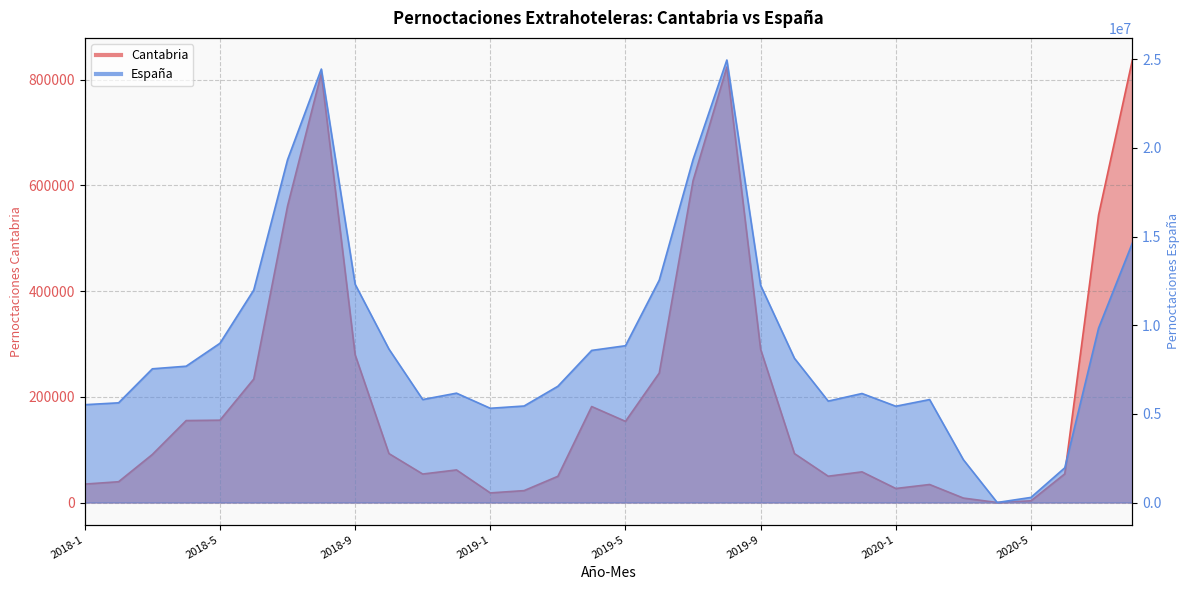

Where is the first local minimum for Pernoctaciones extrahoteleras Cantabria?

2018-11